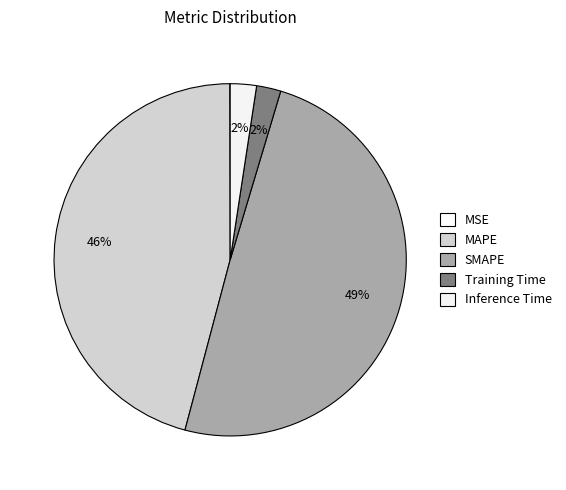

How many segments does this pie chart have?

5